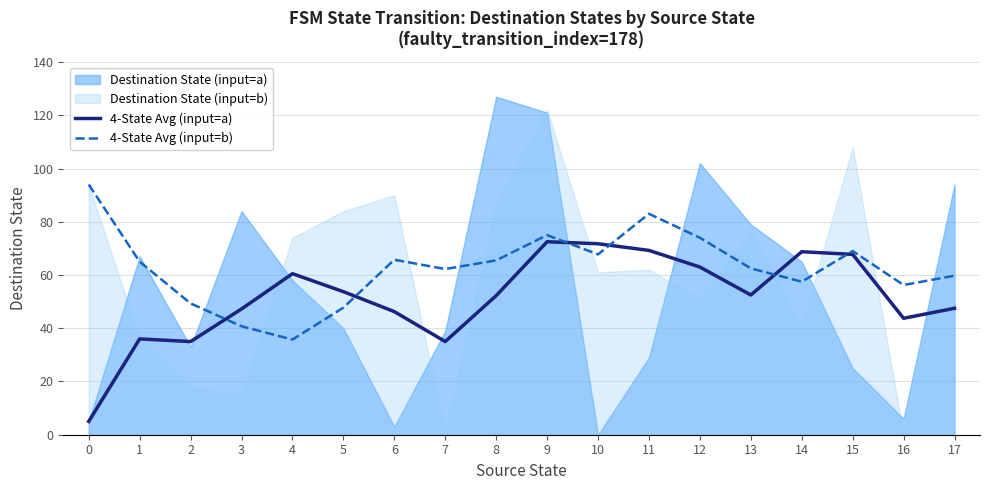

What is the sum of the 4-State Avg (input=b) values at 11 and 7?

145.2